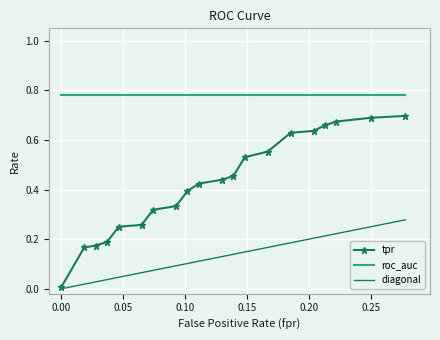

Which series changed the most between tpr and 6?

tpr